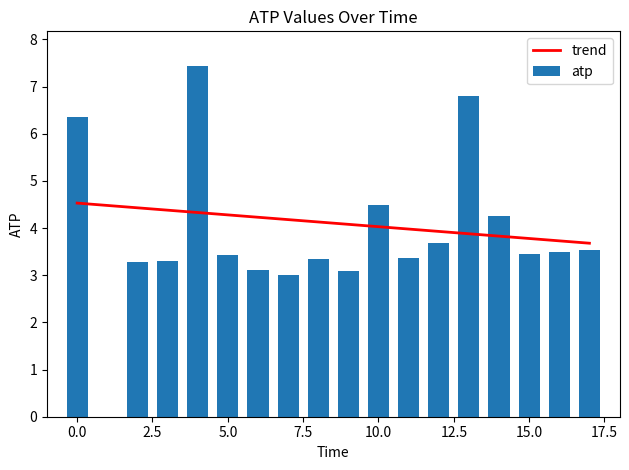

Which series has the largest total across all categories?

trend